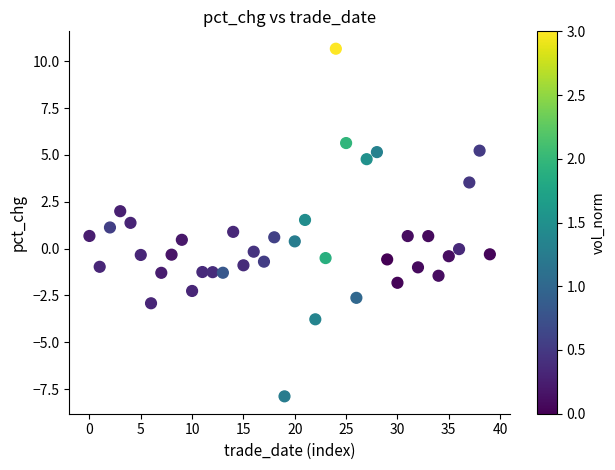

What is the range of Y values (max minus min)?

18.6